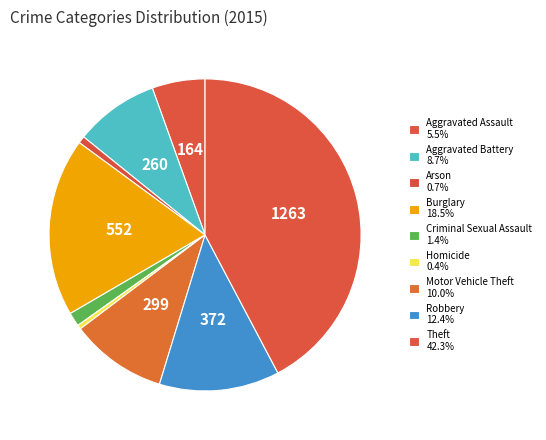

How many segments does this pie chart have?

9